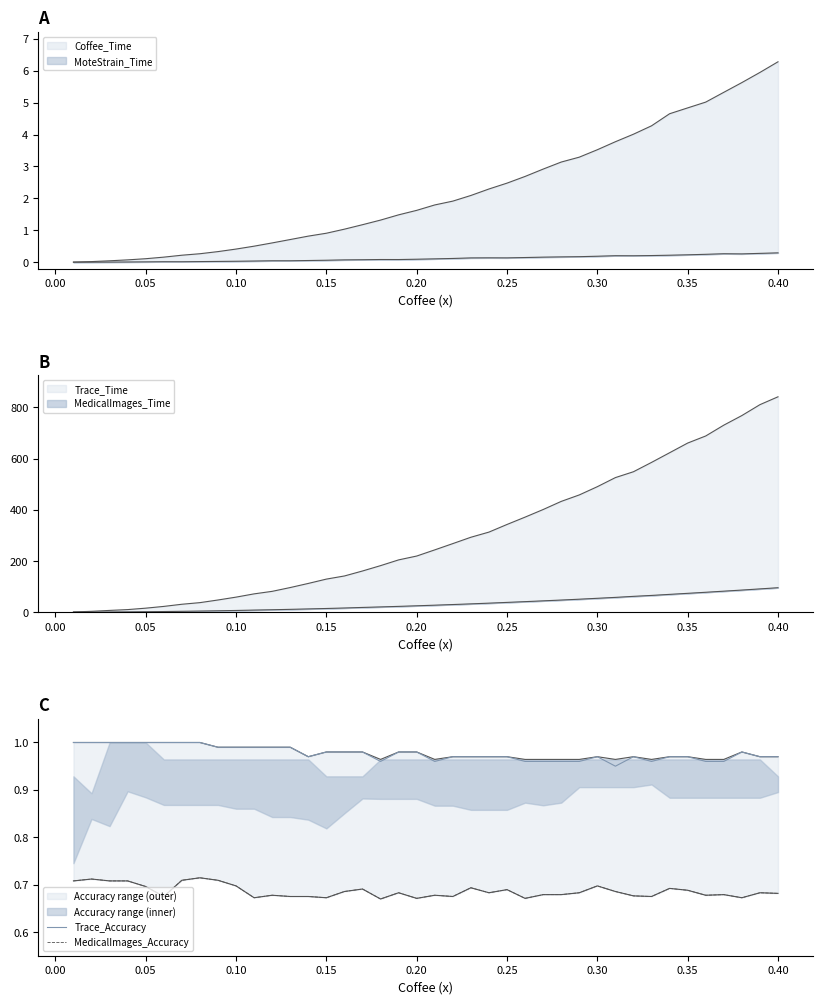

List the series in order of their peak value, lowest first.

MedicalImages_Accuracy, Trace_Accuracy